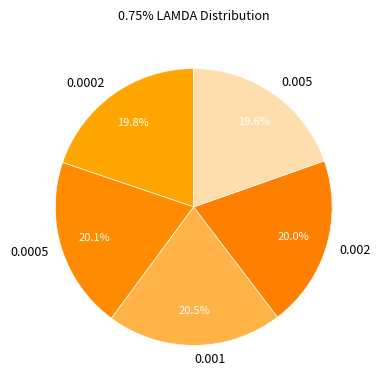

What percentage is the 0.0005 slice, to the nearest percent?

20%